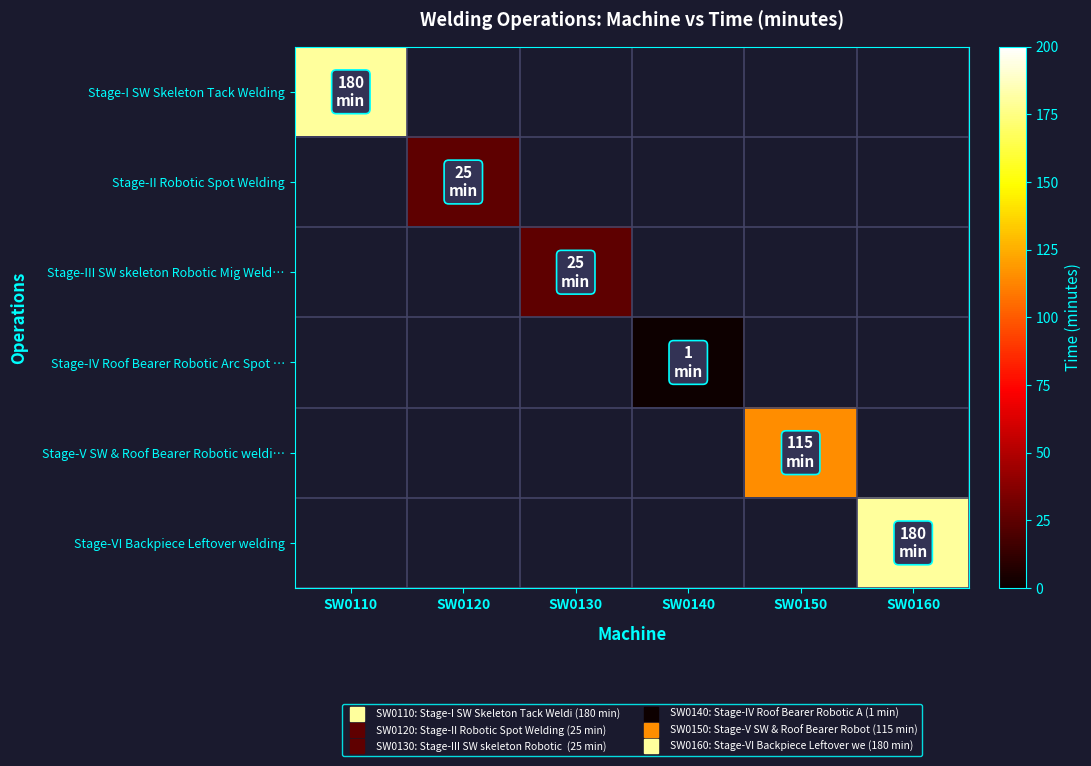

Rank the series by their maximum value, from highest to lowest.

Stage-I SW Skeleton Tack Welding, Stage-VI Backpiece Leftover welding, Stage-V SW & Roof Bearer Robotic weldi…, Stage-II Robotic Spot Welding, Stage-III SW skeleton Robotic Mig Weld…, Stage-IV Roof Bearer Robotic Arc Spot …